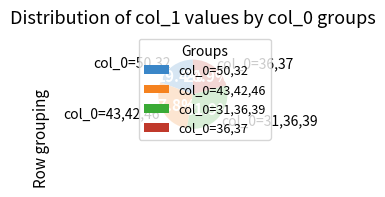

How many segments does this pie chart have?

4